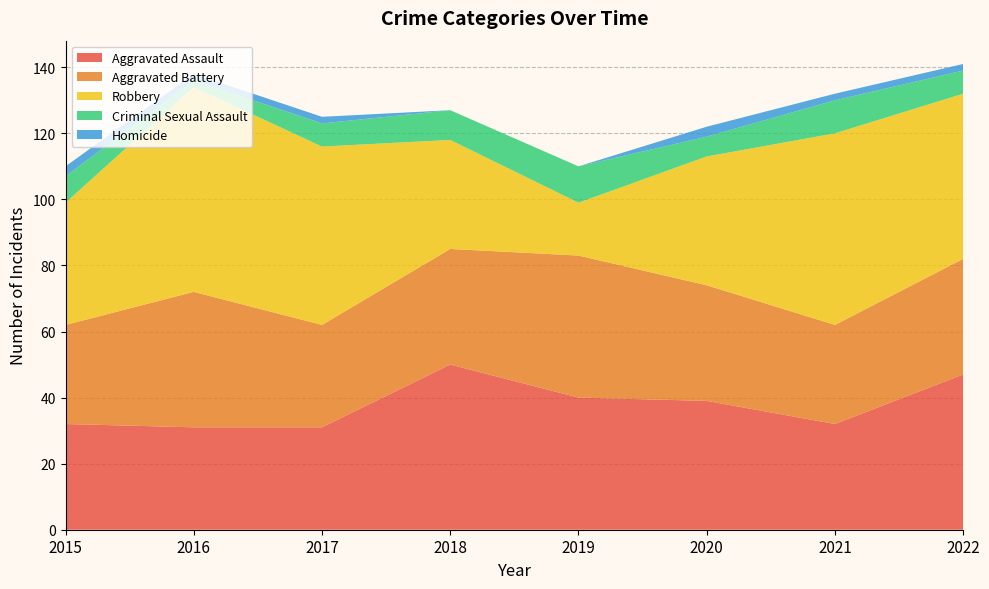

Reading left to right, list all the values displayed in this chart.

Aggravated Assault: 32	31	31	50	40	39	32	47
Aggravated Battery: 30	41	31	35	43	35	30	35
Robbery: 37	62	54	33	16	39	58	50
Criminal Sexual Assault: 8	2	7	9	11	6	10	7
Homicide: 3	2	2	0	0	3	2	2